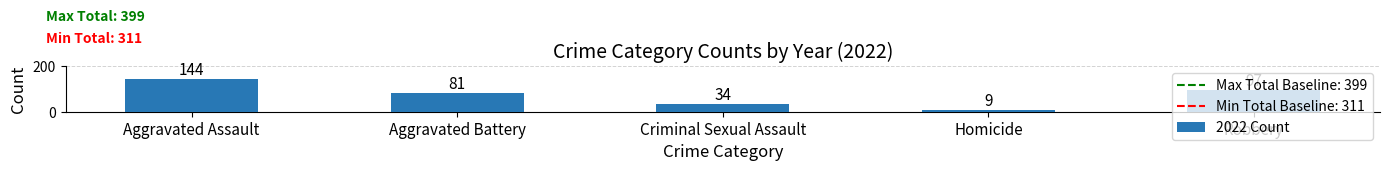

The chart shows a value of 97 at Robbery. True or false?

True